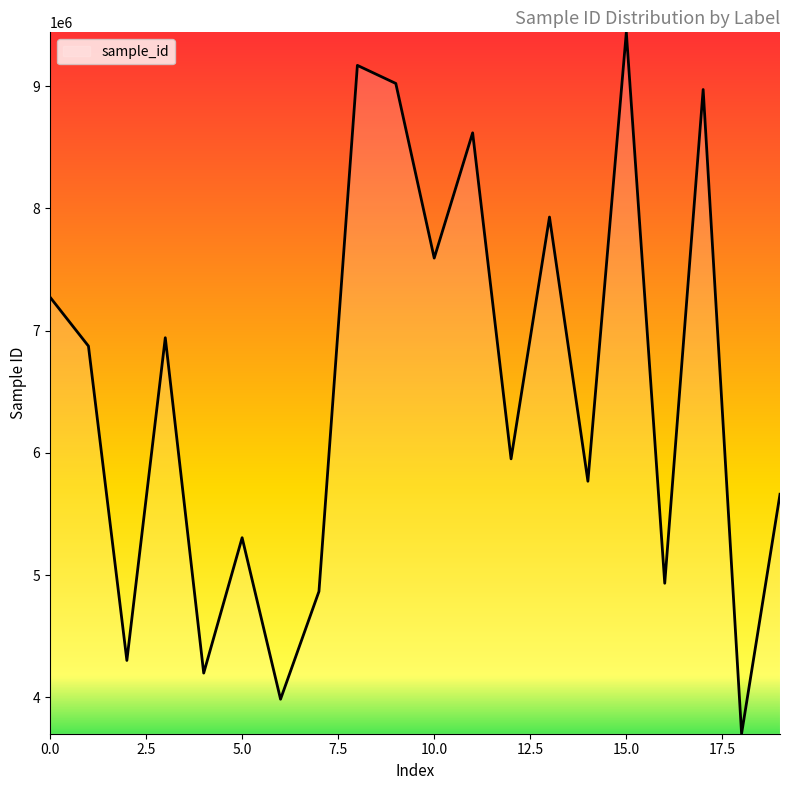

What is the minimum value shown in the chart?

3701614